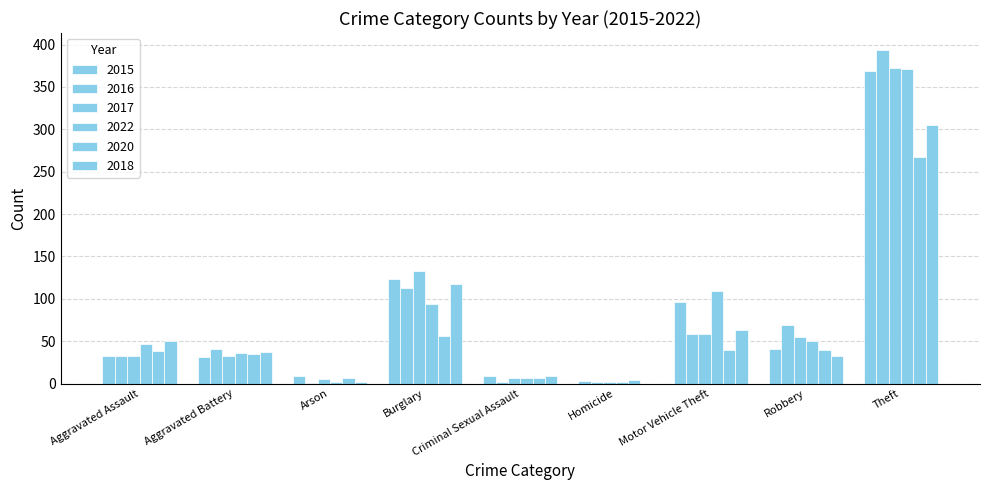

How many series are shown in this chart?

6